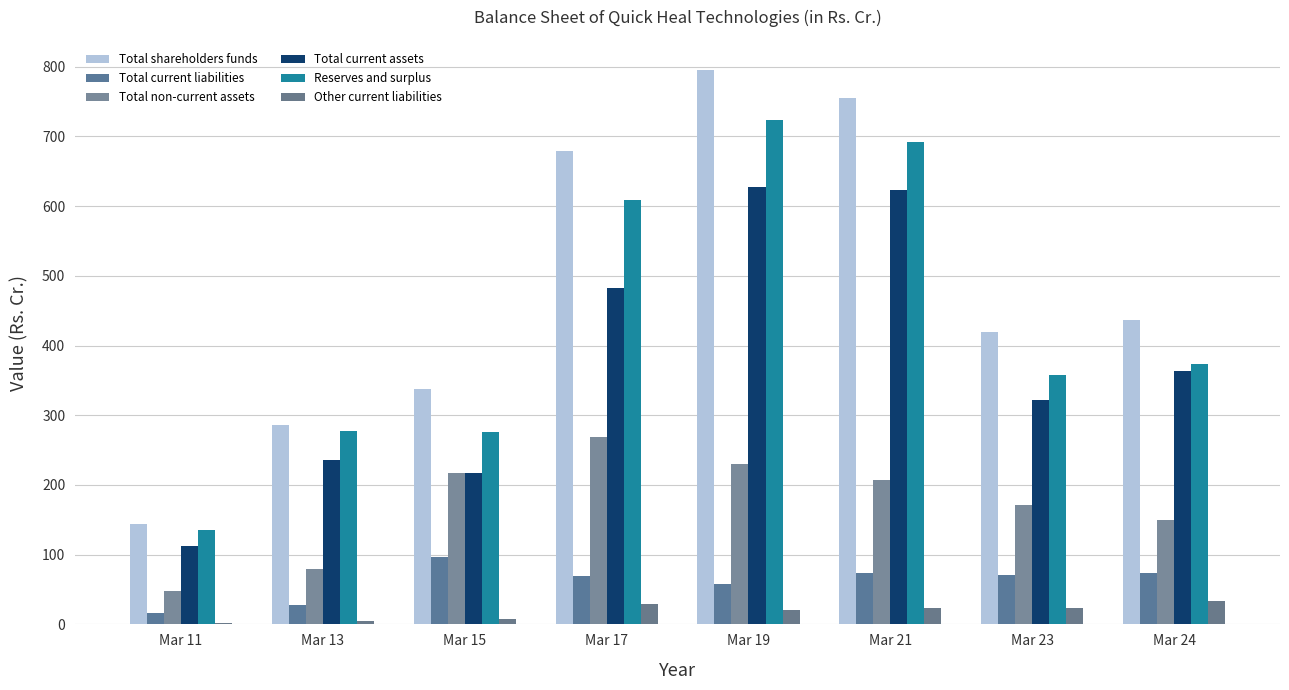

Which category has the lowest value in the Total current assets series?

Mar 11